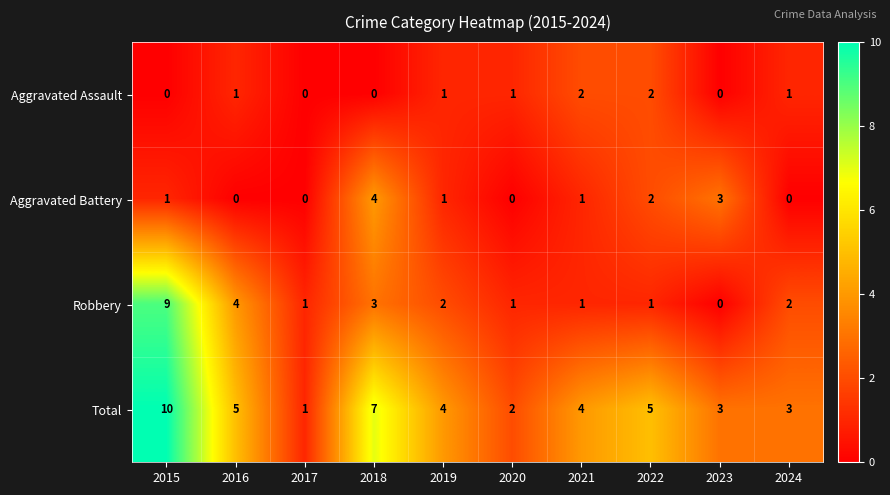

At which category does the chart reach its peak across all series?

2015